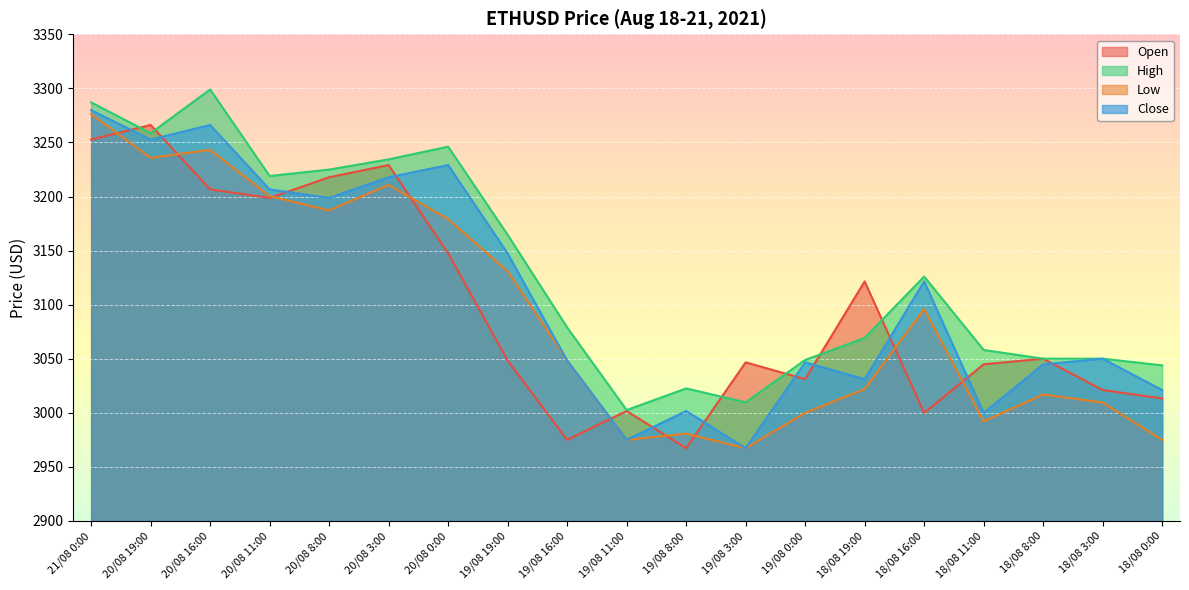

True or false: Low has a value of 3276.2 at 21/08 0:00.

True